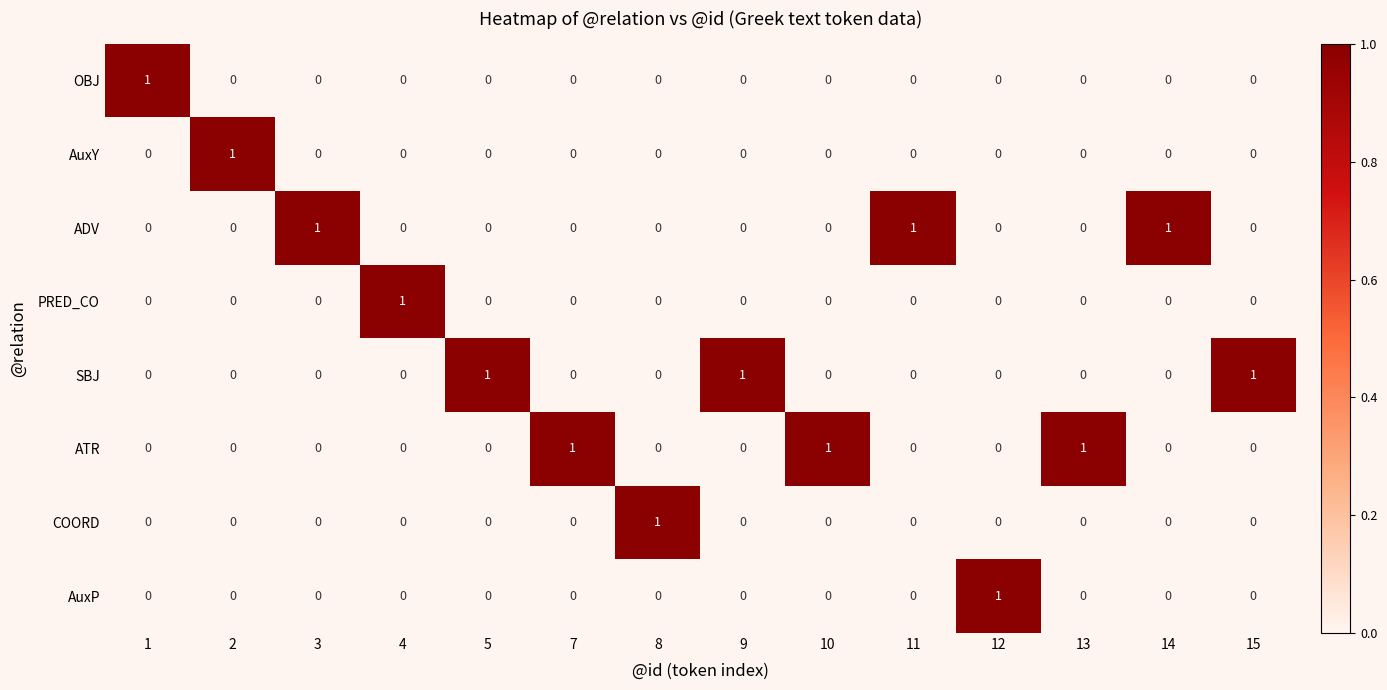

The value of AuxY at 12 is 0. True or false?

True